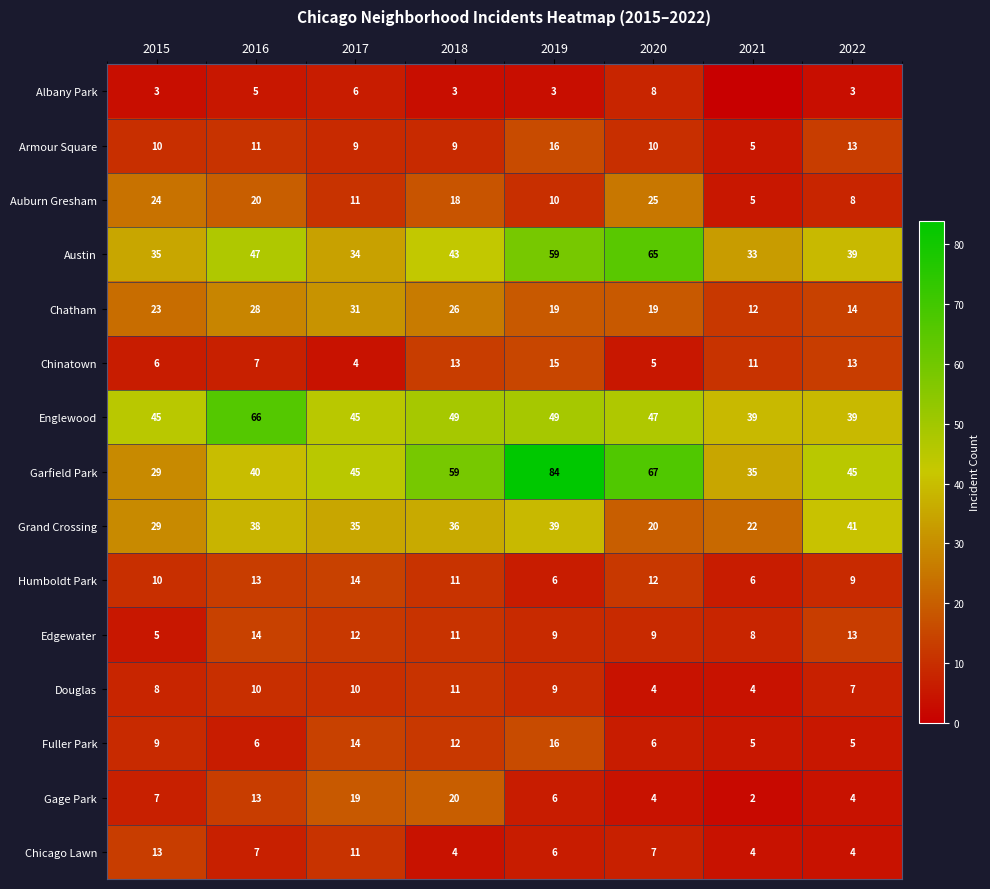

At which category does the chart reach its minimum across all series?

2021